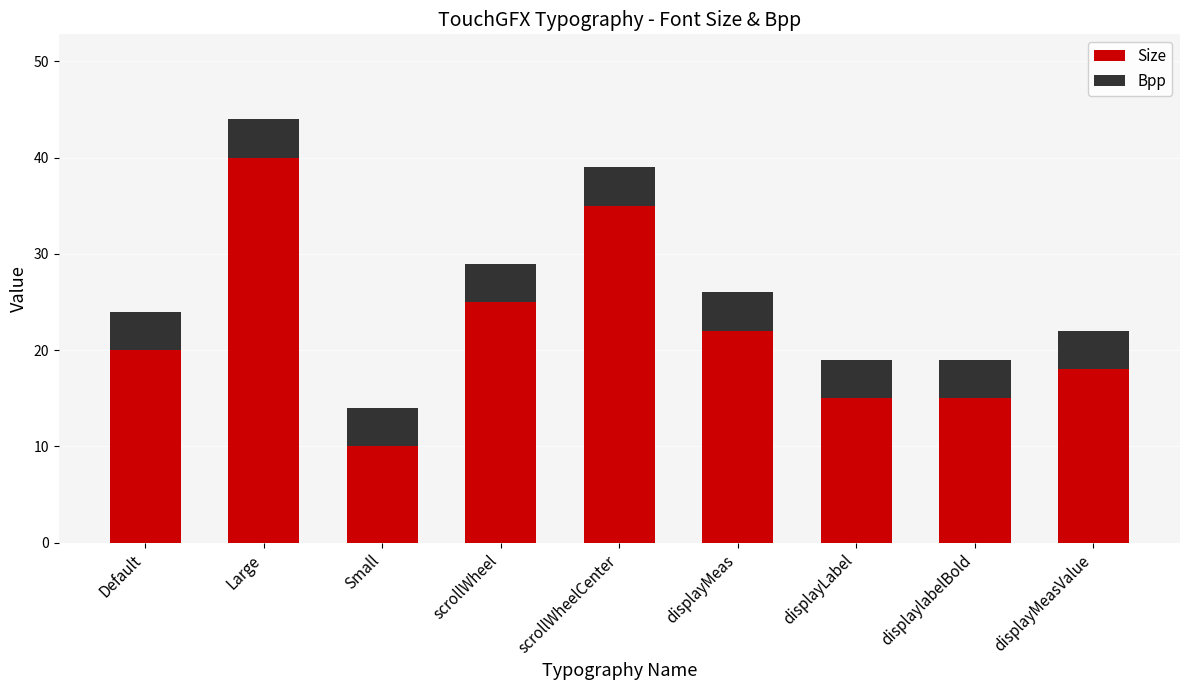

What is the highest value of the Size series?

40